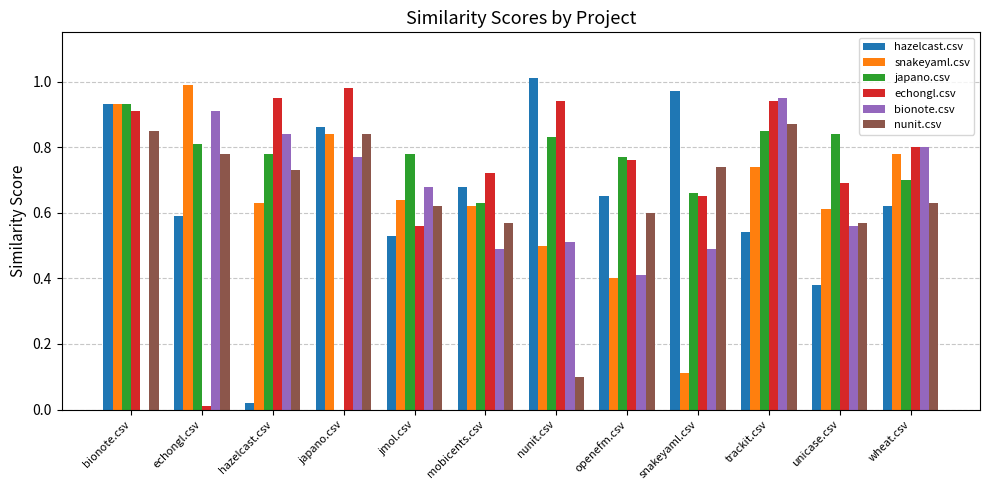

At which category is the sum across all series the highest?

trackit.csv